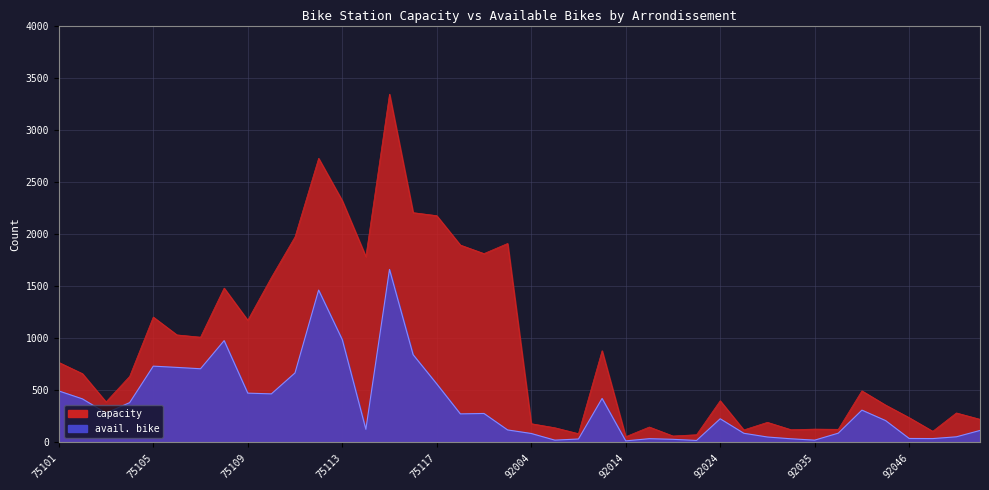

Reading right to left, transcribe all the data shown in this chart.

capacity: 222	283	107	238	359	495	126	128	122	193	120	400	74	62	148	55	880	84	141	180	1909	1812	1894	2176	2205	3342	1783	2320	2726	1972	1583	1172	1481	1010	1032	1203	634	389	660	768
avail. bike: 115	54	37	38	210	310	89	22	35	52	88	227	19	30	36	15	422	33	22	86	120	278	274	562	842	1660	126	987	1462	667	466	473	977	707	720	732	382	282	418	494